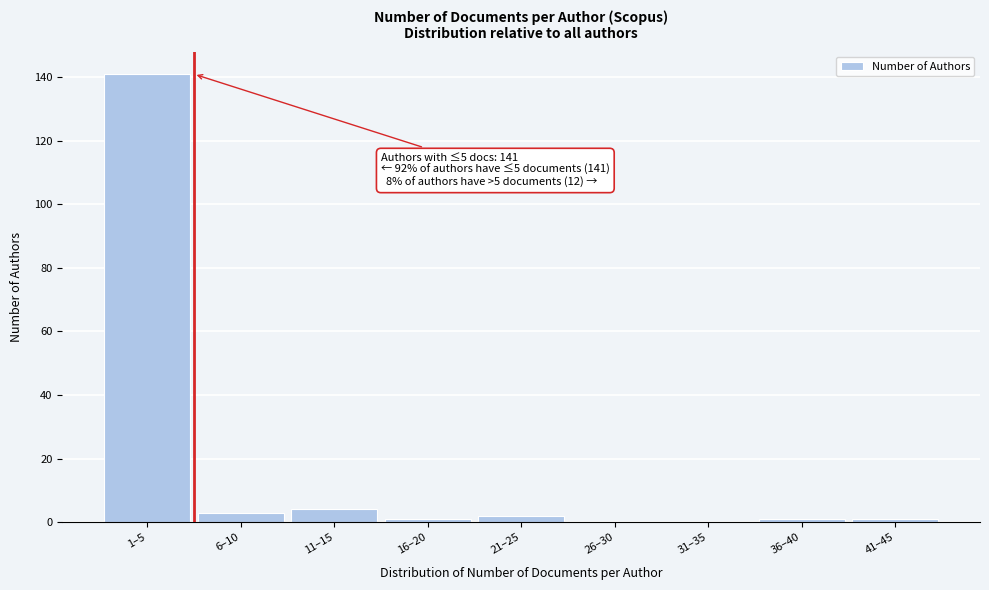

Reading left to right, transcribe all the data shown in this chart.

1–5=141	6–10=3	11–15=4	16–20=1	21–25=2	26–30=0	31–35=0	36–40=1	41–45=1